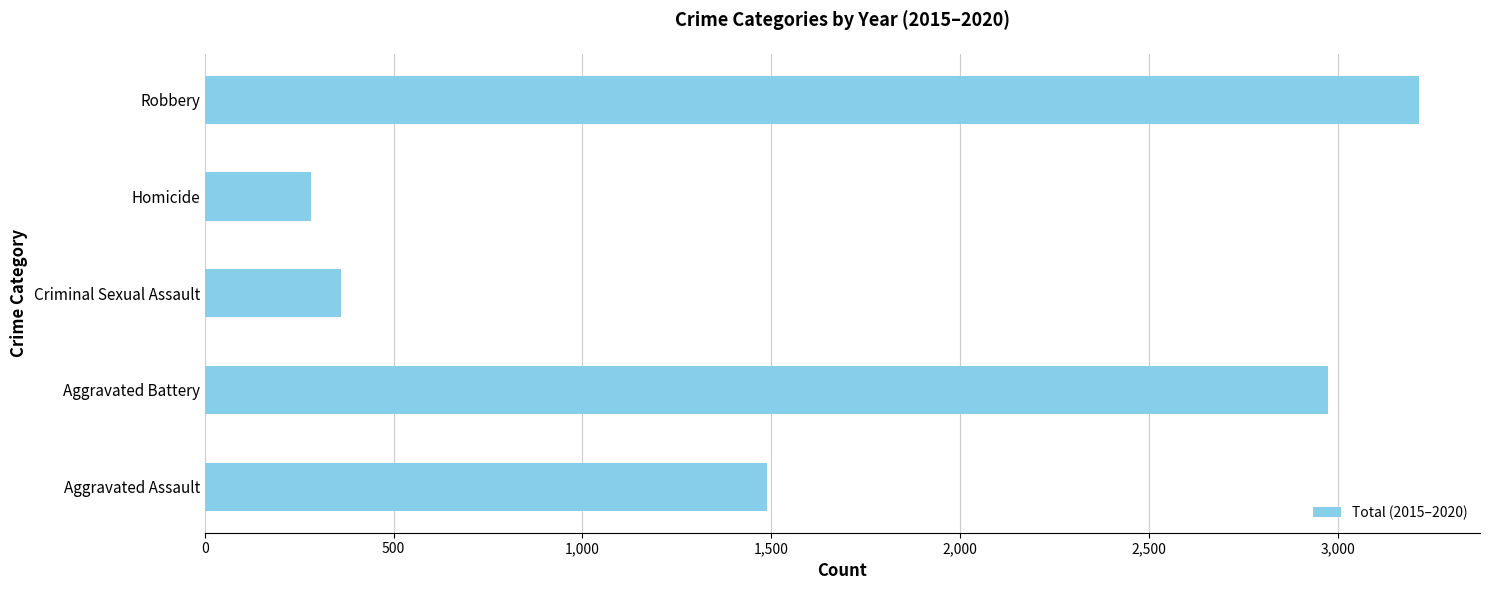

Rank the categories by value from lowest to highest.

Homicide, Criminal Sexual Assault, Aggravated Assault, Aggravated Battery, Robbery